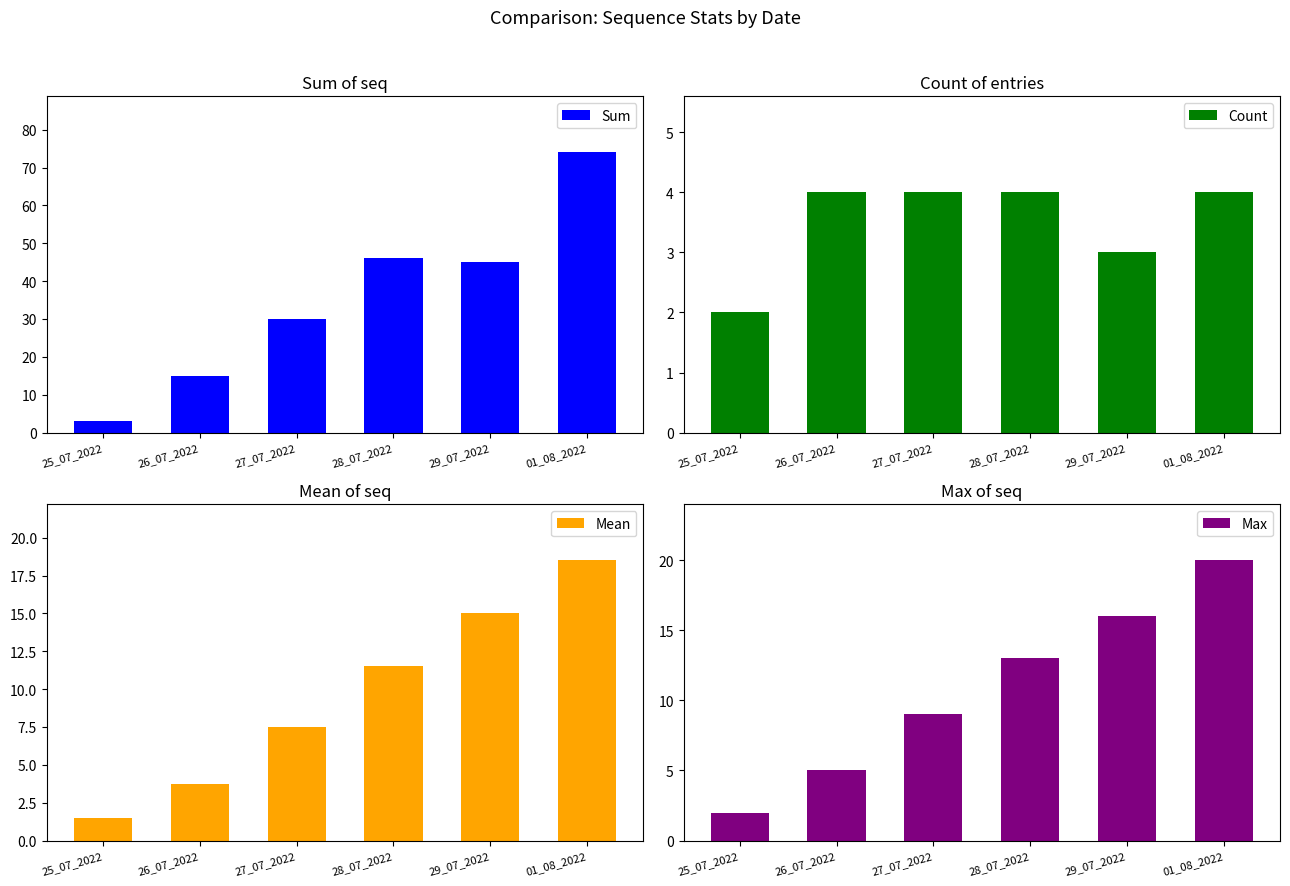

At which label does Max reach its peak?

01_08_2022